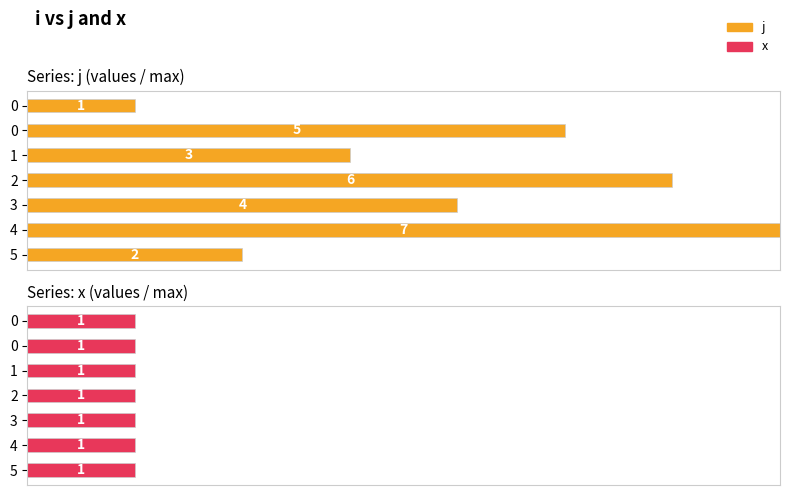

What are all the series names shown in the legend?

j, x